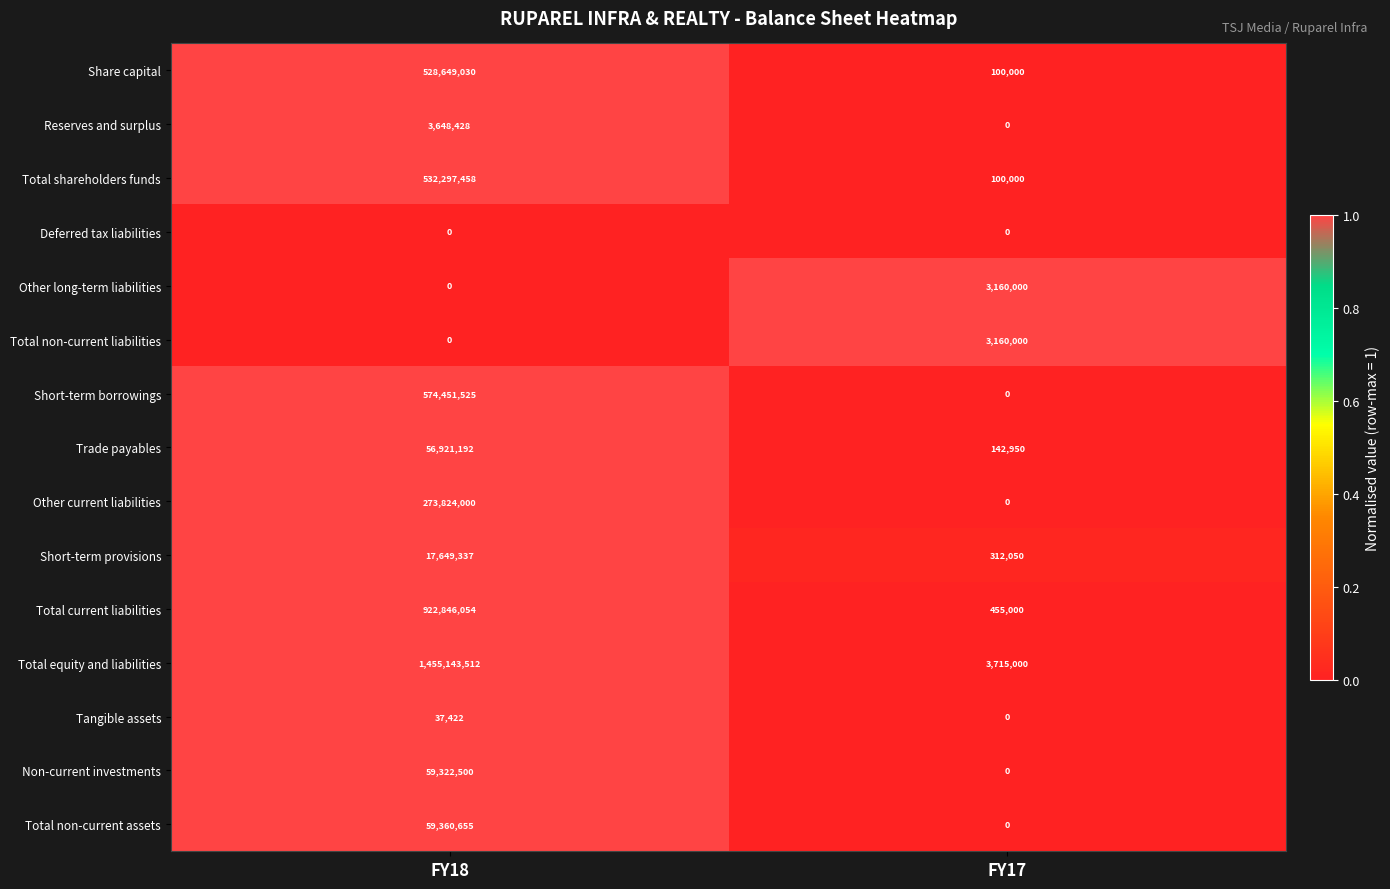

Which category has the highest value across all series?

FY18